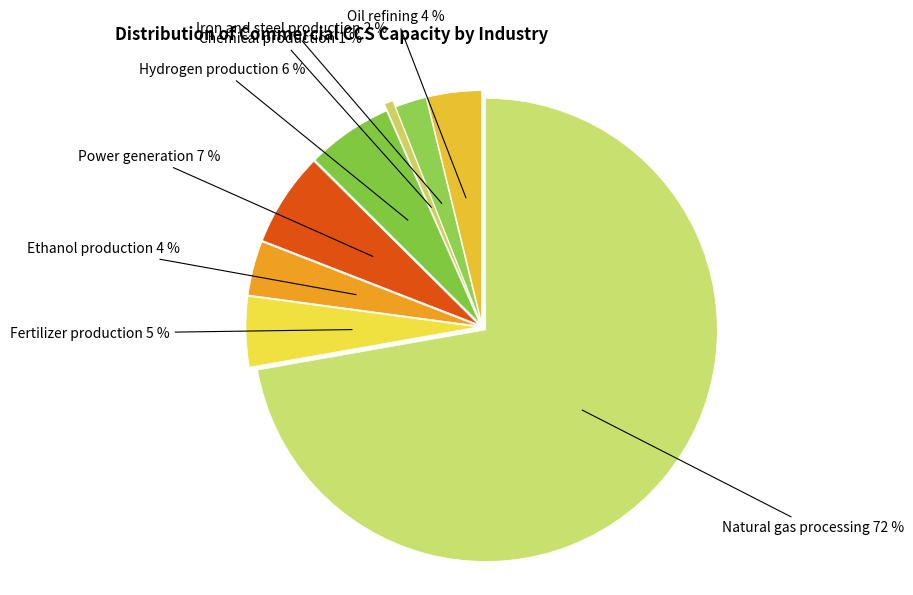

Is the sum of Fertilizer production and Natural gas processing greater than half?

Yes